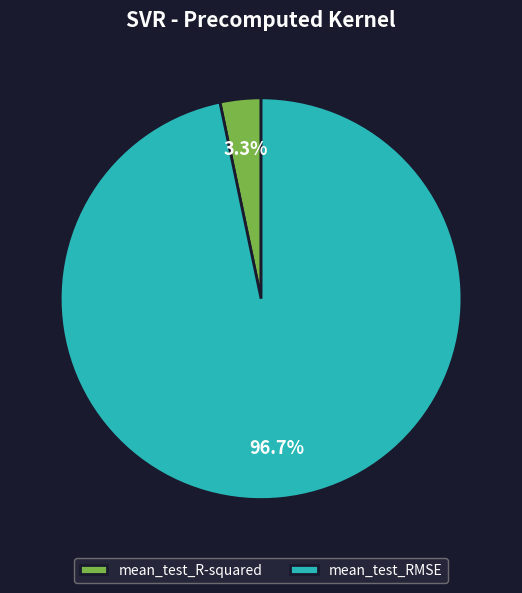

How much of the chart is everything except mean_test_R-squared?

96.7%